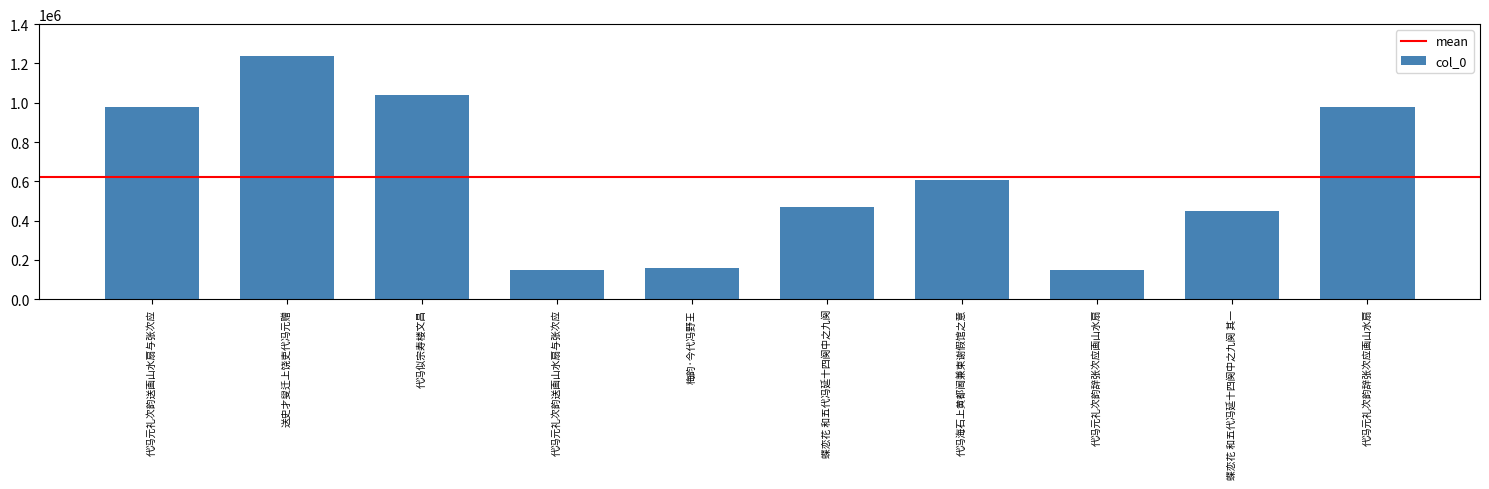

Are the bars horizontal?

No